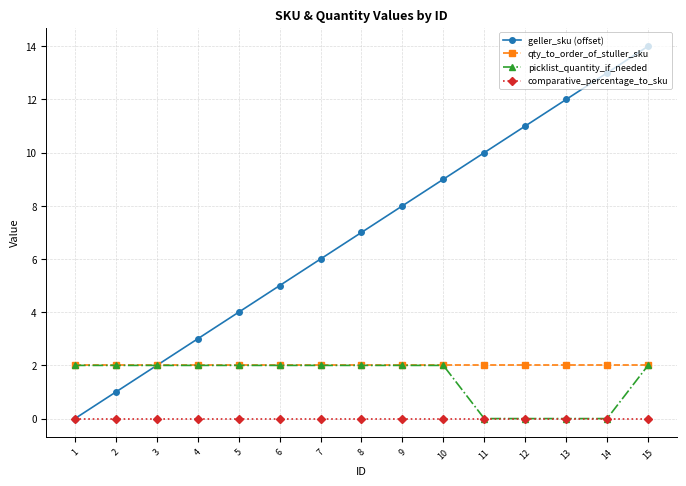

The geller_sku (offset) series shows 0 at 1. True or false?

True